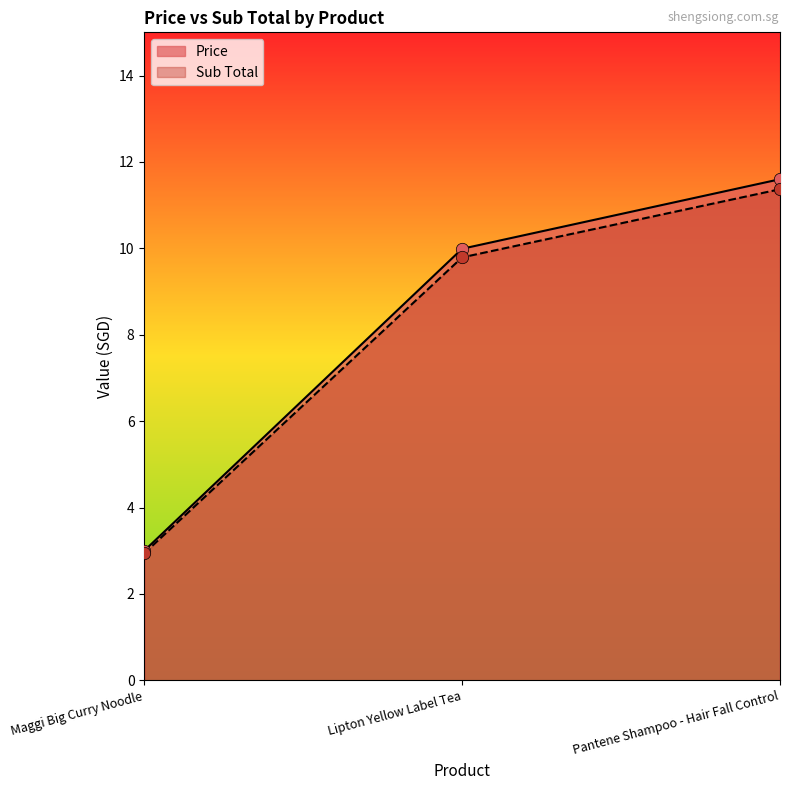

Which series reaches the maximum Y coordinate?

Price